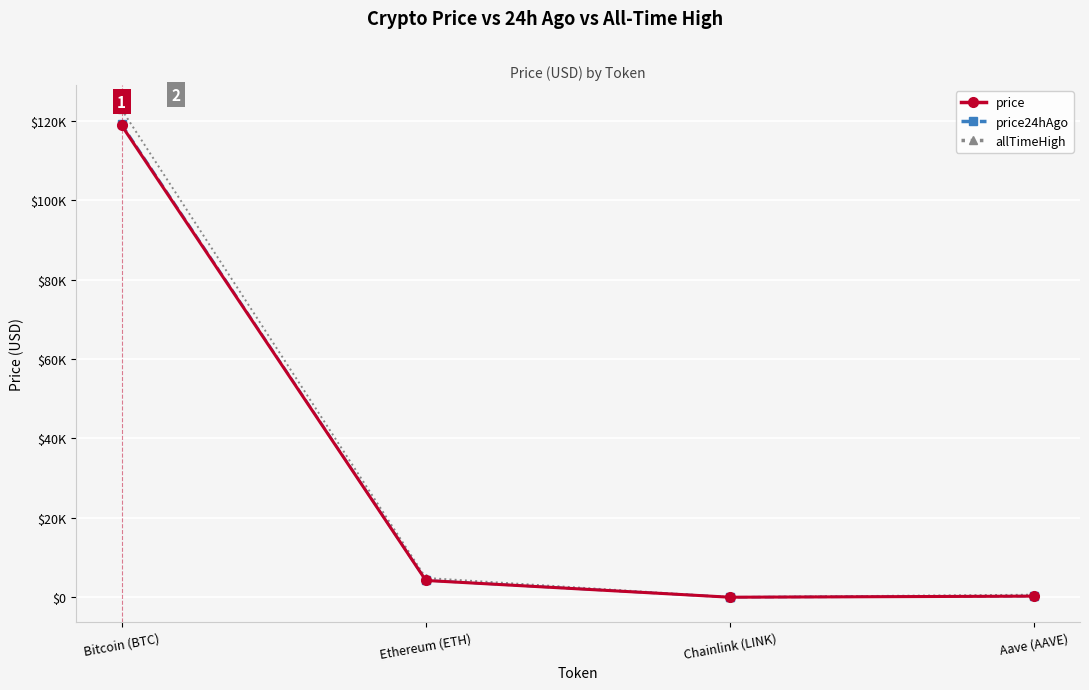

Which series changed the most between Bitcoin (BTC) and Aave (AAVE)?

allTimeHigh